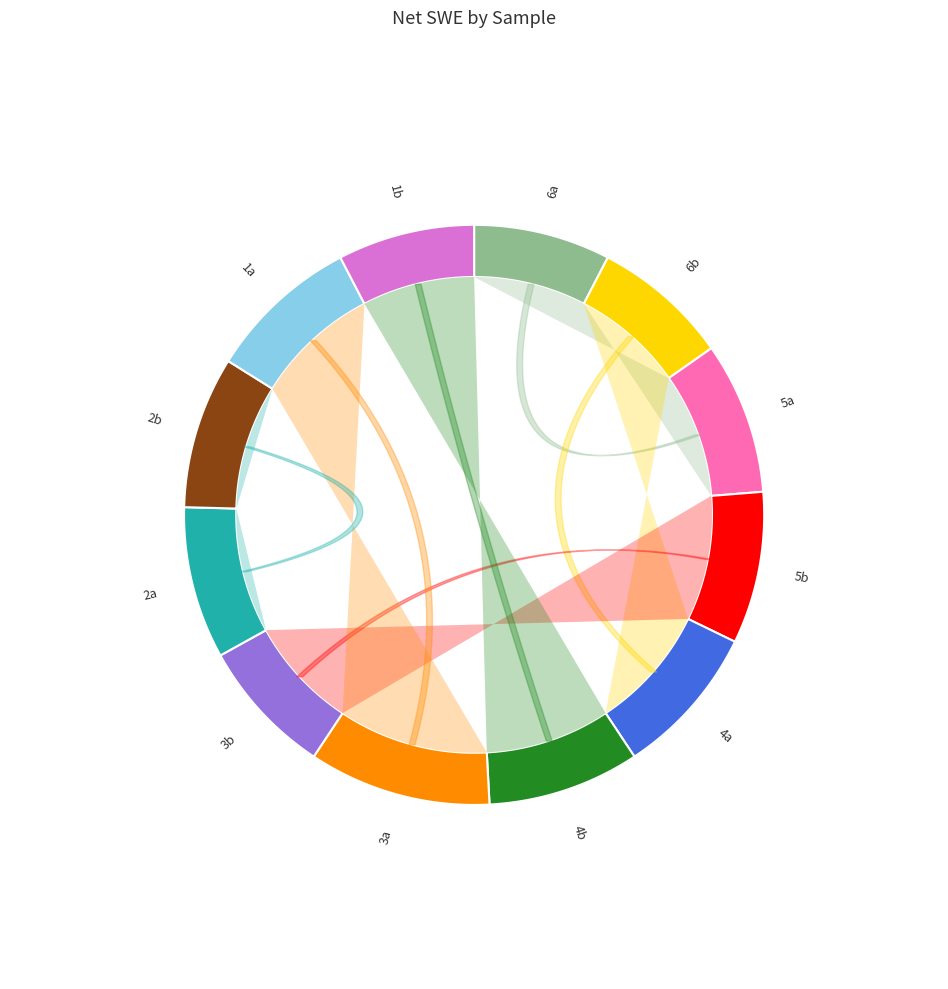

Which category has the smallest portion of the pie?

6a